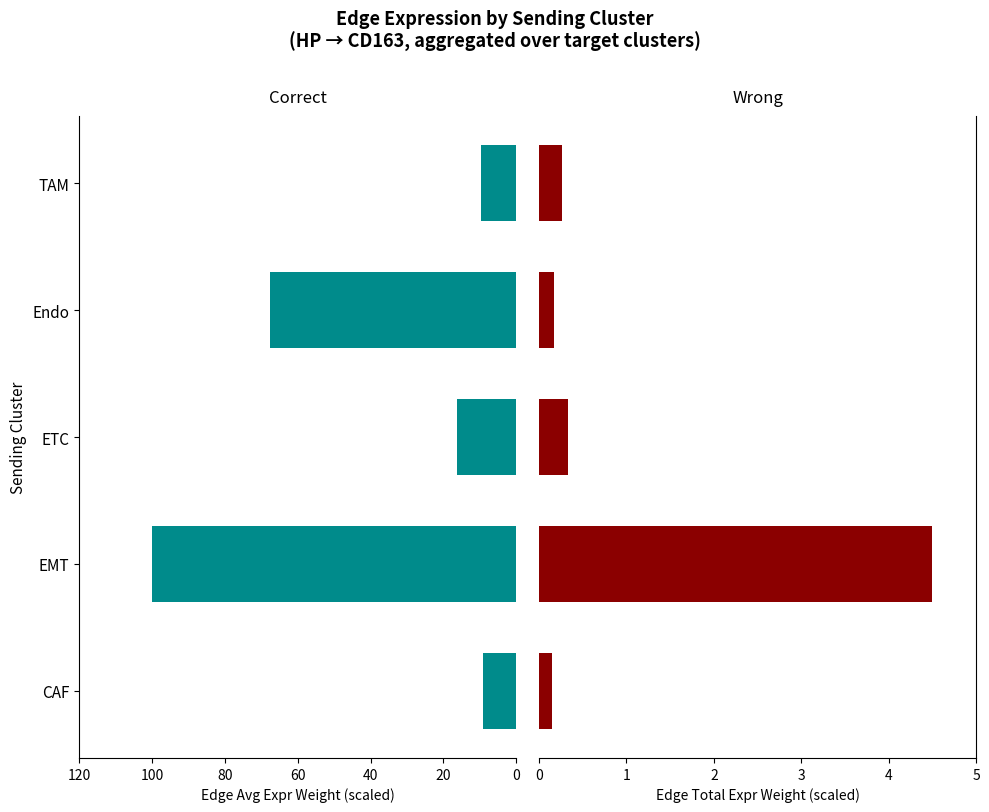

Are the bars horizontal?

Yes